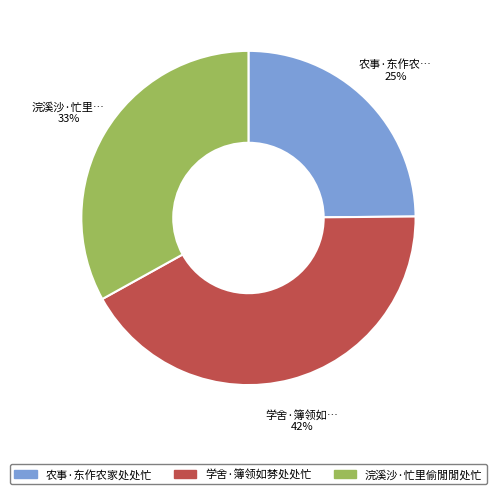

Which has a higher value, 浣溪沙·忙里偷閒閒处忙 or 农事·东作农家处处忙?

浣溪沙·忙里偷閒閒处忙